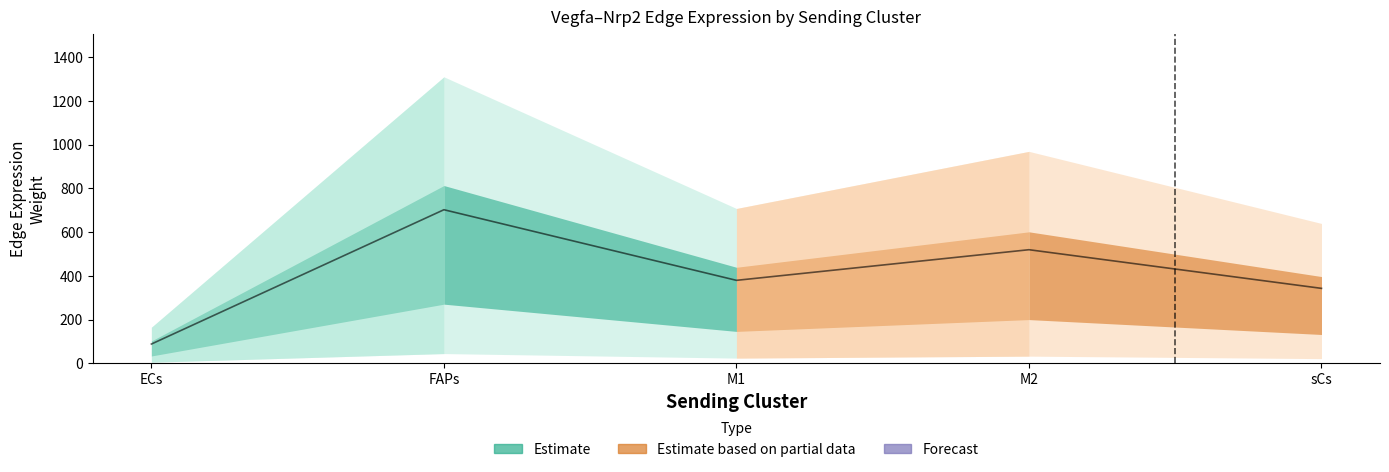

At which label does Edge total expression weight (ECs target) first exceed 488?

FAPs